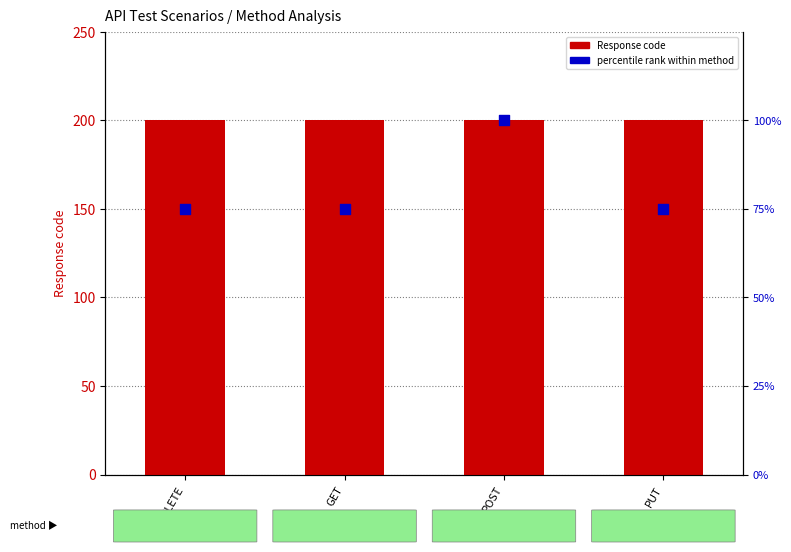

What is the total value across all series at POST?

300